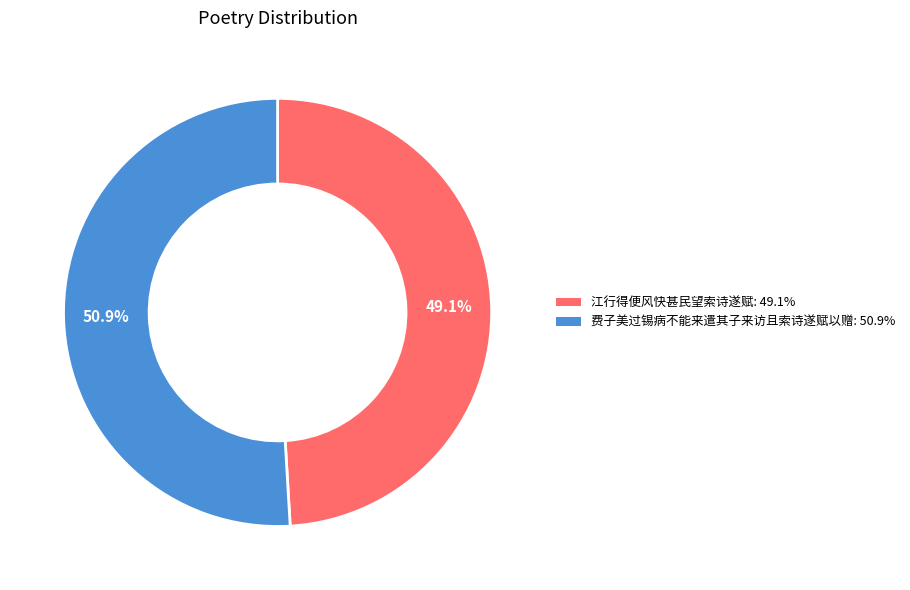

Is it true that 江行得便风快甚民望索诗遂赋 is 40% of the pie?

False